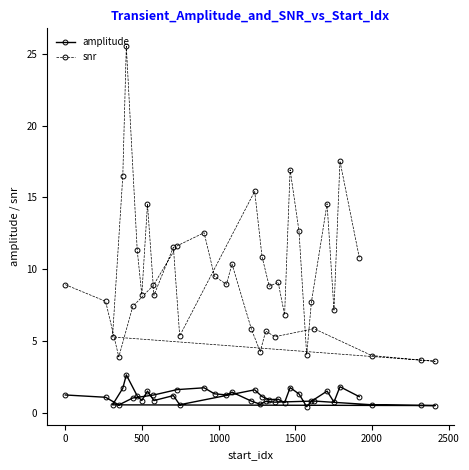

What is the highest value of the amplitude series?

2.6